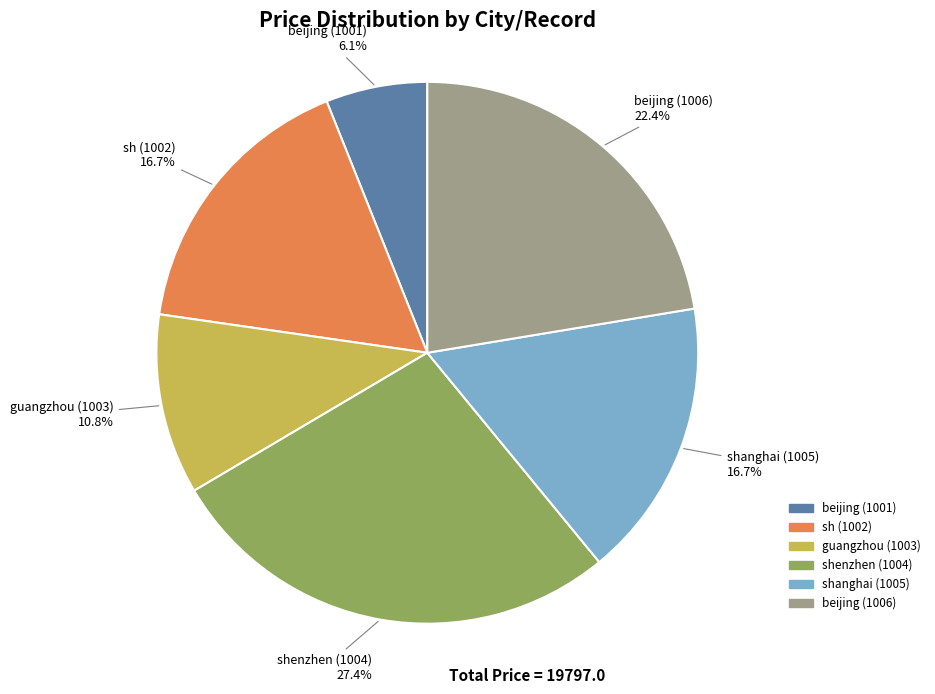

What percentage is the shanghai (1005) slice, to the nearest percent?

17%